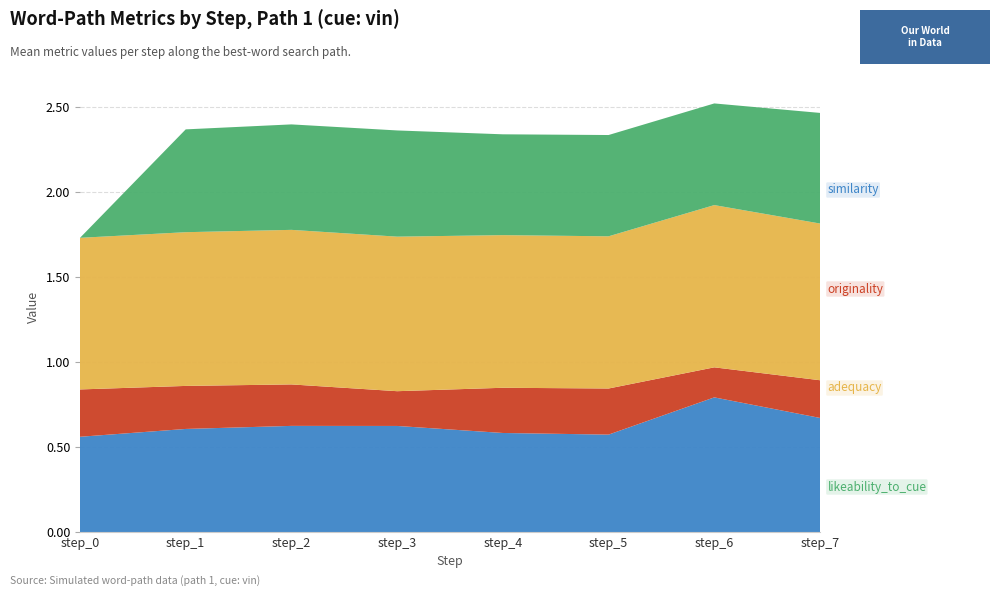

Reading left to right, what are all the values shown in this chart?

similarity: step_0=0.6	step_1=0.6	step_2=0.6	step_3=0.6	step_4=0.6	step_5=0.6	step_6=0.8	step_7=0.7
originality: step_0=0.3	step_1=0.3	step_2=0.2	step_3=0.2	step_4=0.3	step_5=0.3	step_6=0.2	step_7=0.2
adequacy: step_0=0.9	step_1=0.9	step_2=0.9	step_3=0.9	step_4=0.9	step_5=0.9	step_6=1.0	step_7=0.9
likeability_to_cue: step_0=0.0	step_1=0.6	step_2=0.6	step_3=0.6	step_4=0.6	step_5=0.6	step_6=0.6	step_7=0.7